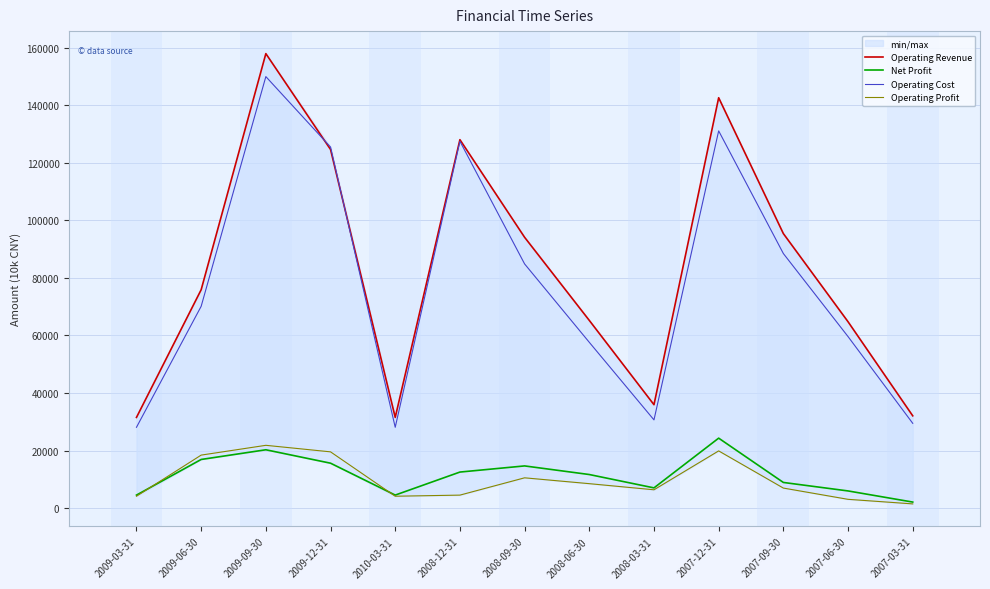

Which category has the lowest value across all series?

2007-03-31